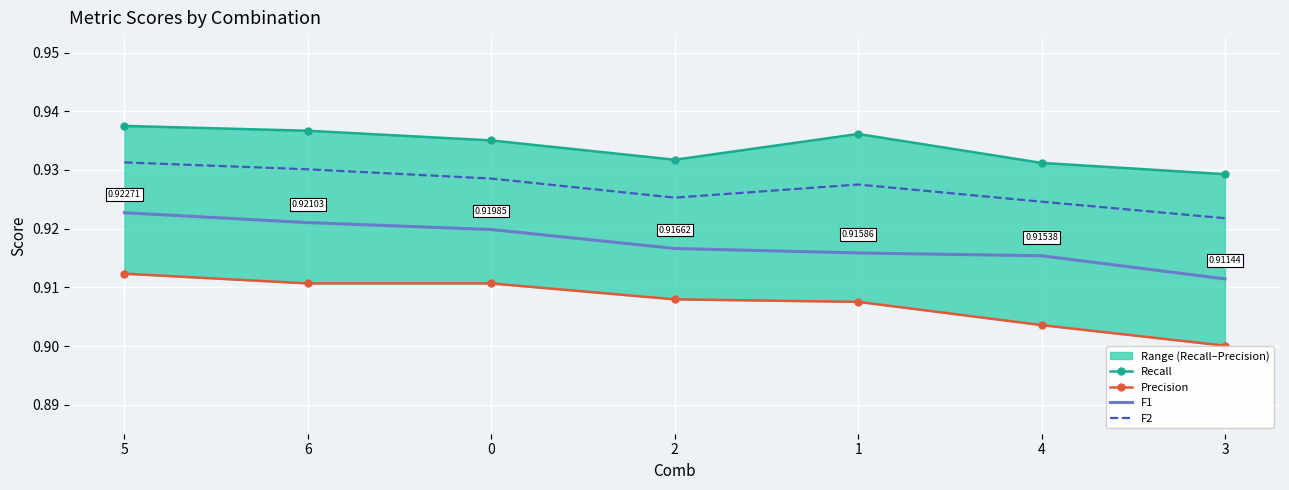

Is the value of Recall at 1 greater than the value of F1 at 0?

Yes